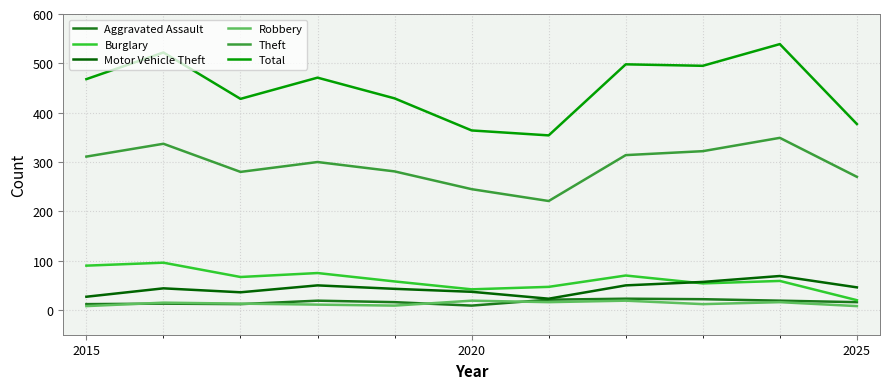

Count the number of data series in this chart.

6